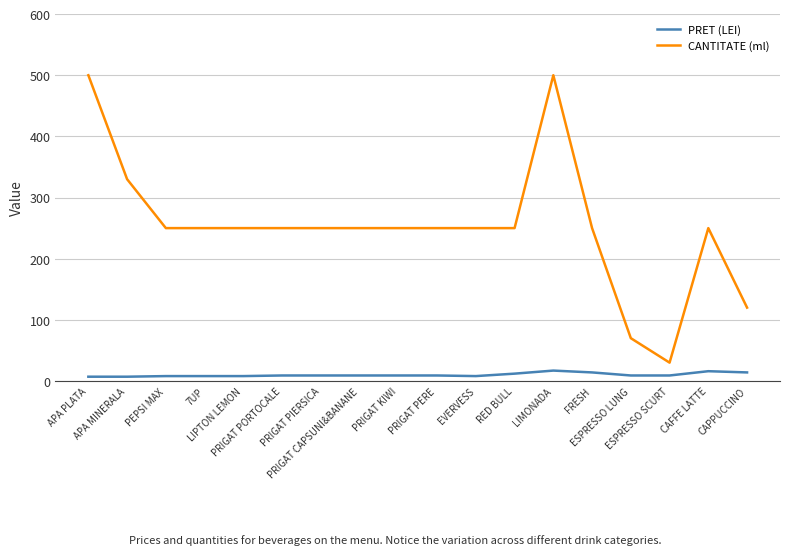

What are all the series names shown in the legend?

PRET (LEI), CANTITATE (ml)